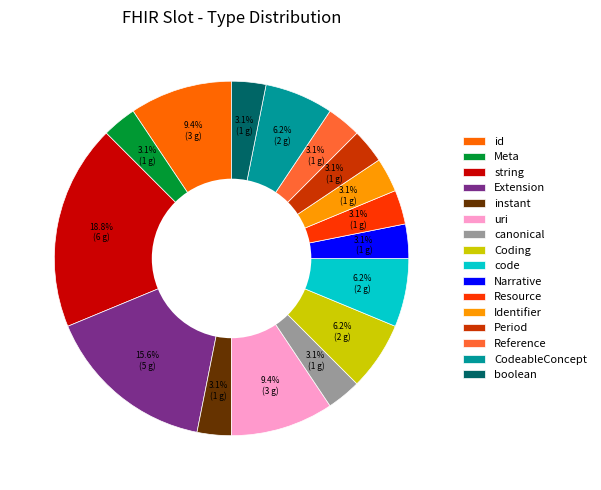

To the nearest percent, what is the average slice percentage?

6%